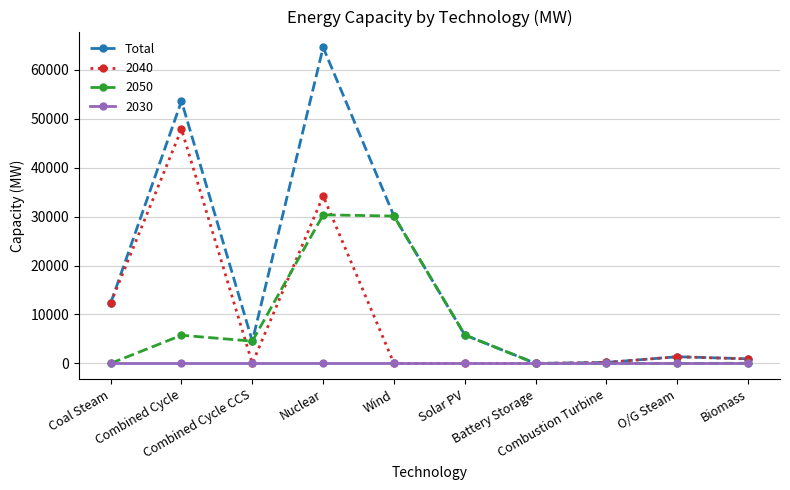

What is the highest value of the Total series?

64596.6